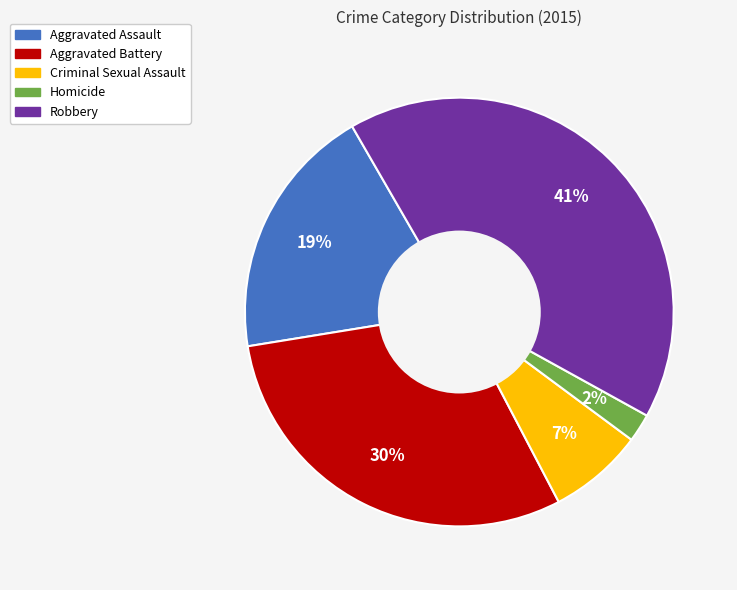

To the nearest percent, what is the difference between the largest and smallest slice percentages?

39%